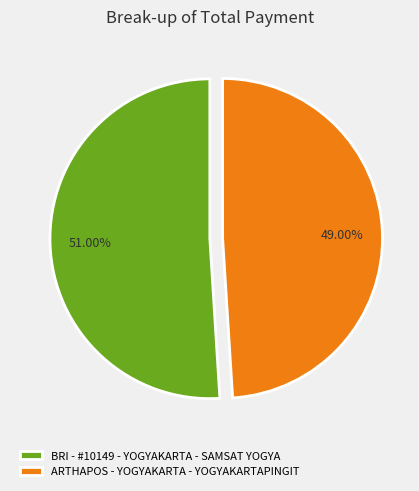

To the nearest percent, what is the difference between the ARTHAPOS - YOGYAKARTA - YOGYAKARTAPINGIT and BRI - #10149 - YOGYAKARTA - SAMSAT YOGYA slice percentages?

2%